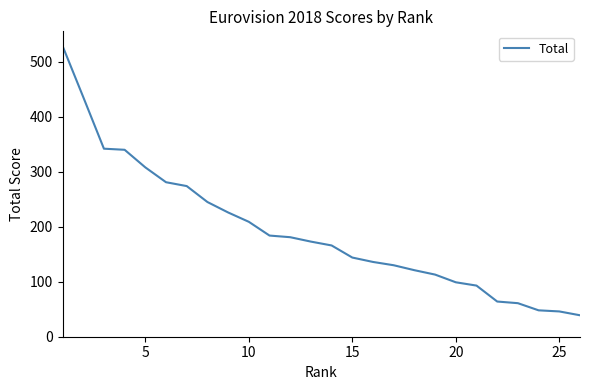

What is the smallest value displayed?

39